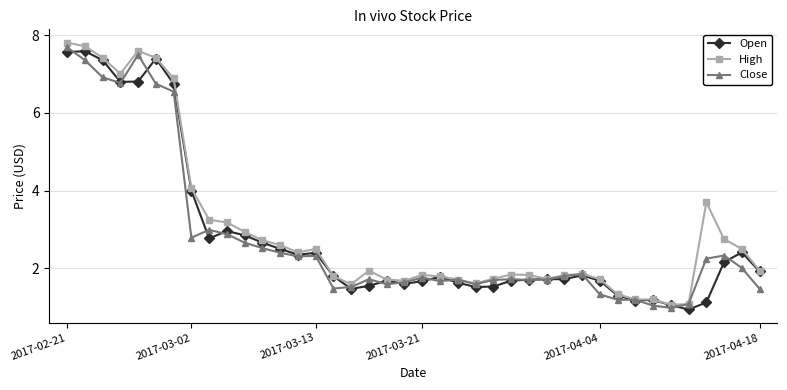

How many data points does each series have?

40